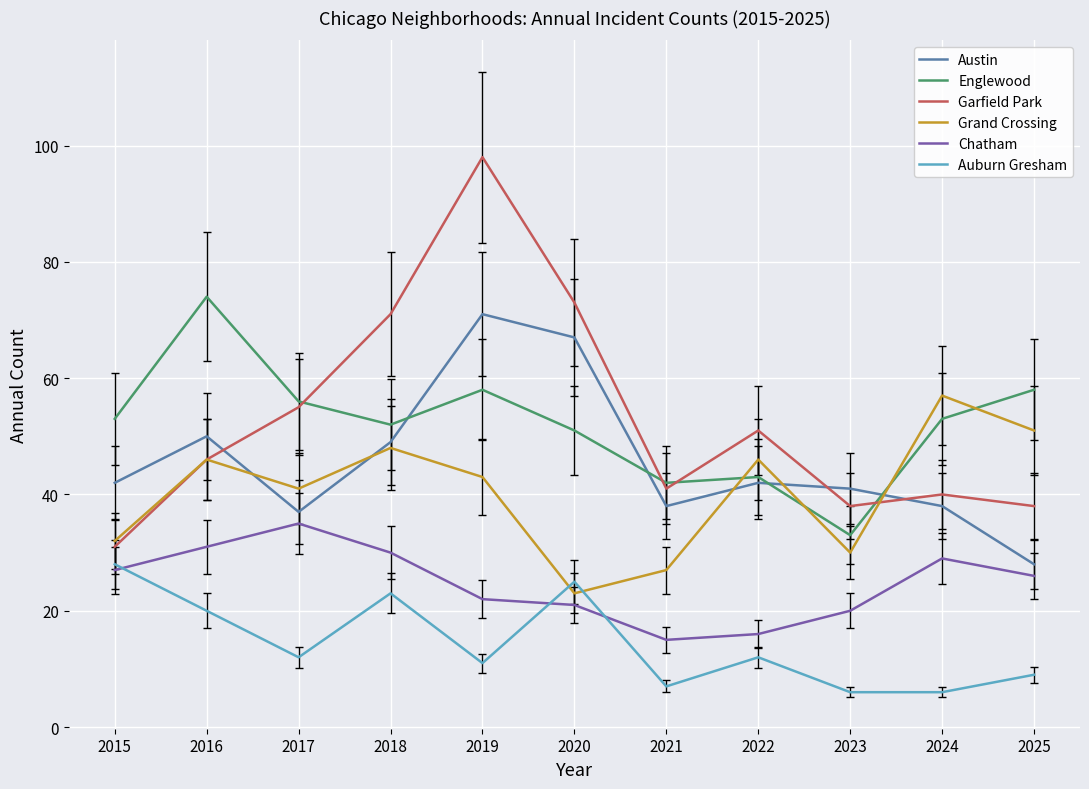

Reading right to left, transcribe all the data shown in this chart.

Austin: 28	38	41	42	38	67	71	49	37	50	42
Englewood: 58	53	33	43	42	51	58	52	56	74	53
Garfield Park: 38	40	38	51	41	73	98	71	55	46	31
Grand Crossing: 51	57	30	46	27	23	43	48	41	46	32
Chatham: 26	29	20	16	15	21	22	30	35	31	27
Auburn Gresham: 9	6	6	12	7	25	11	23	12	20	28